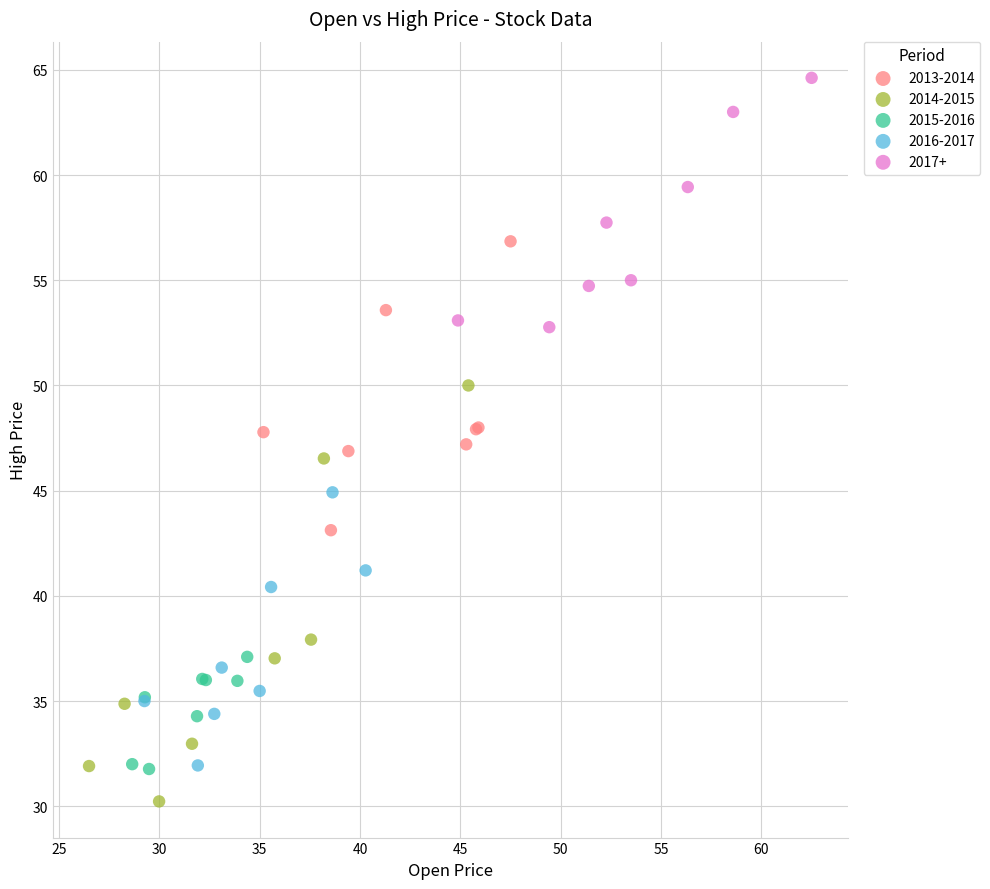

Which series contains the lowest Y value?

2014-2015